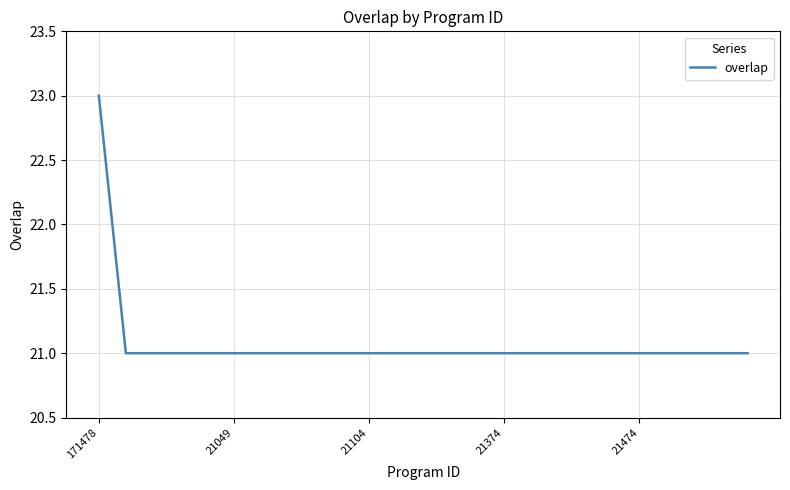

Reading left to right, list all the values displayed in this chart.

23	21	21	21	21	21	21	21	21	21	21	21	21	21	21	21	21	21	21	21	21	21	21	21	21